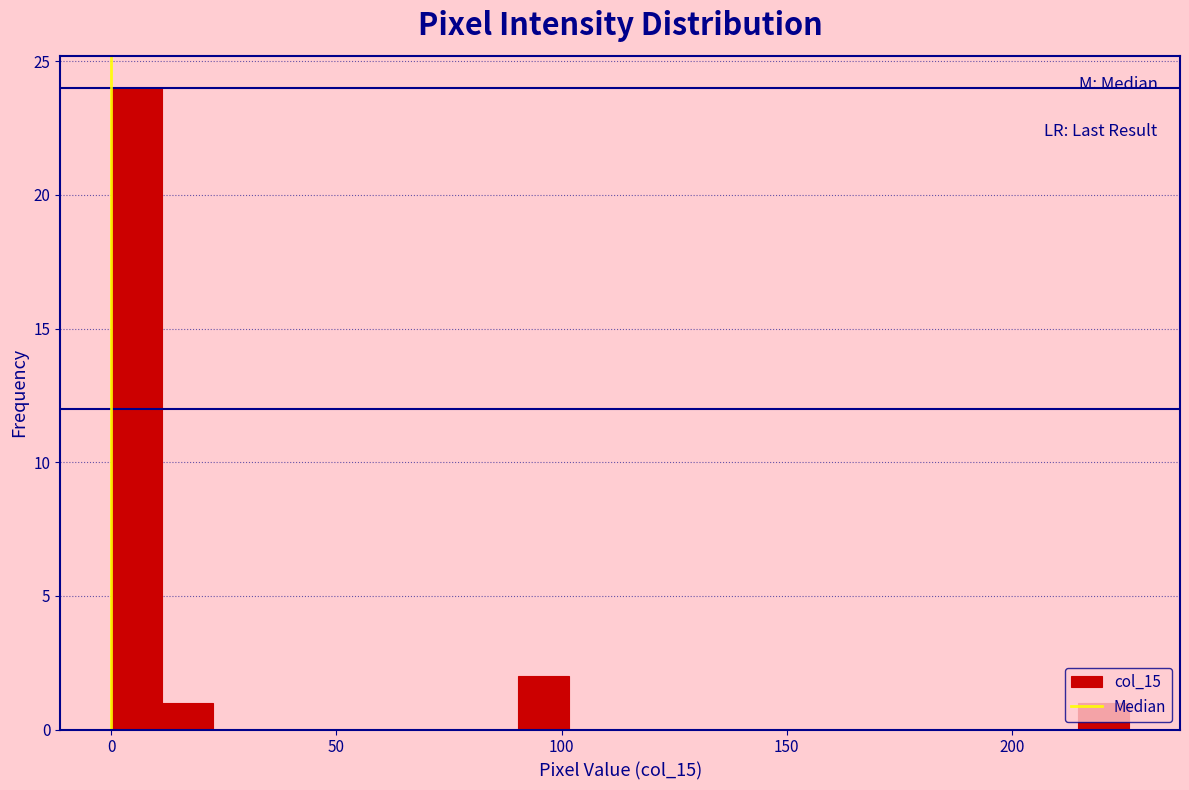

Read against the x-axis, roughly where is the centre of the tallest bar?

5